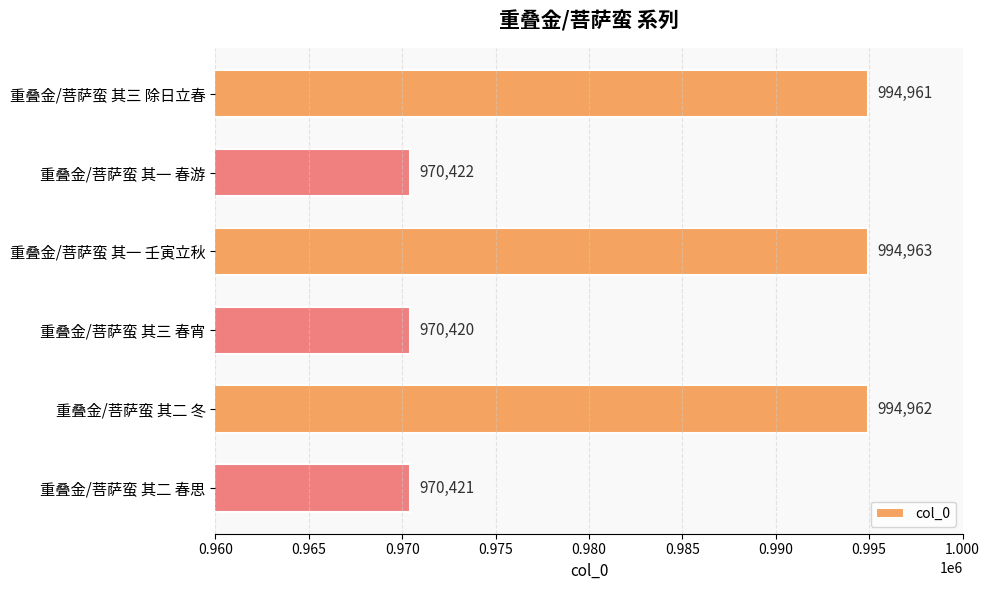

What is the sum of all values?

5896149